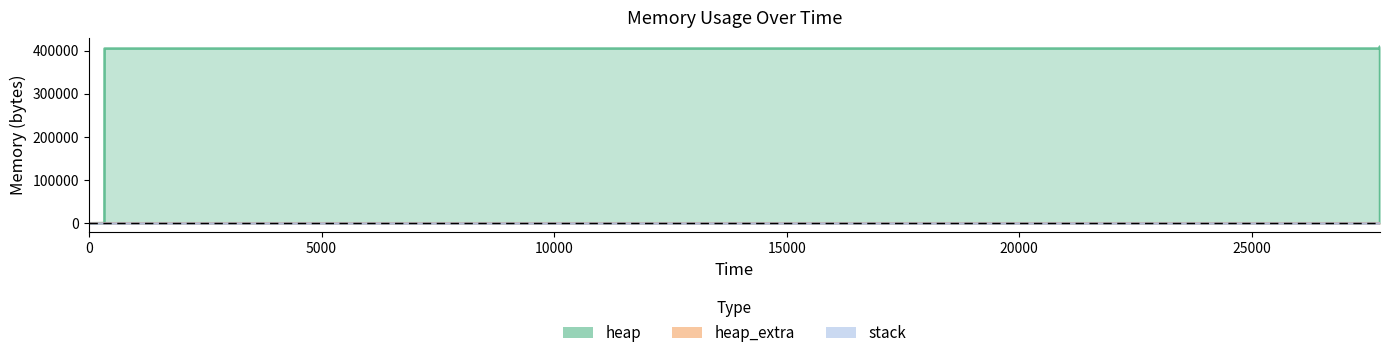

True or false: heap and heap_extra intersect in this chart.

False